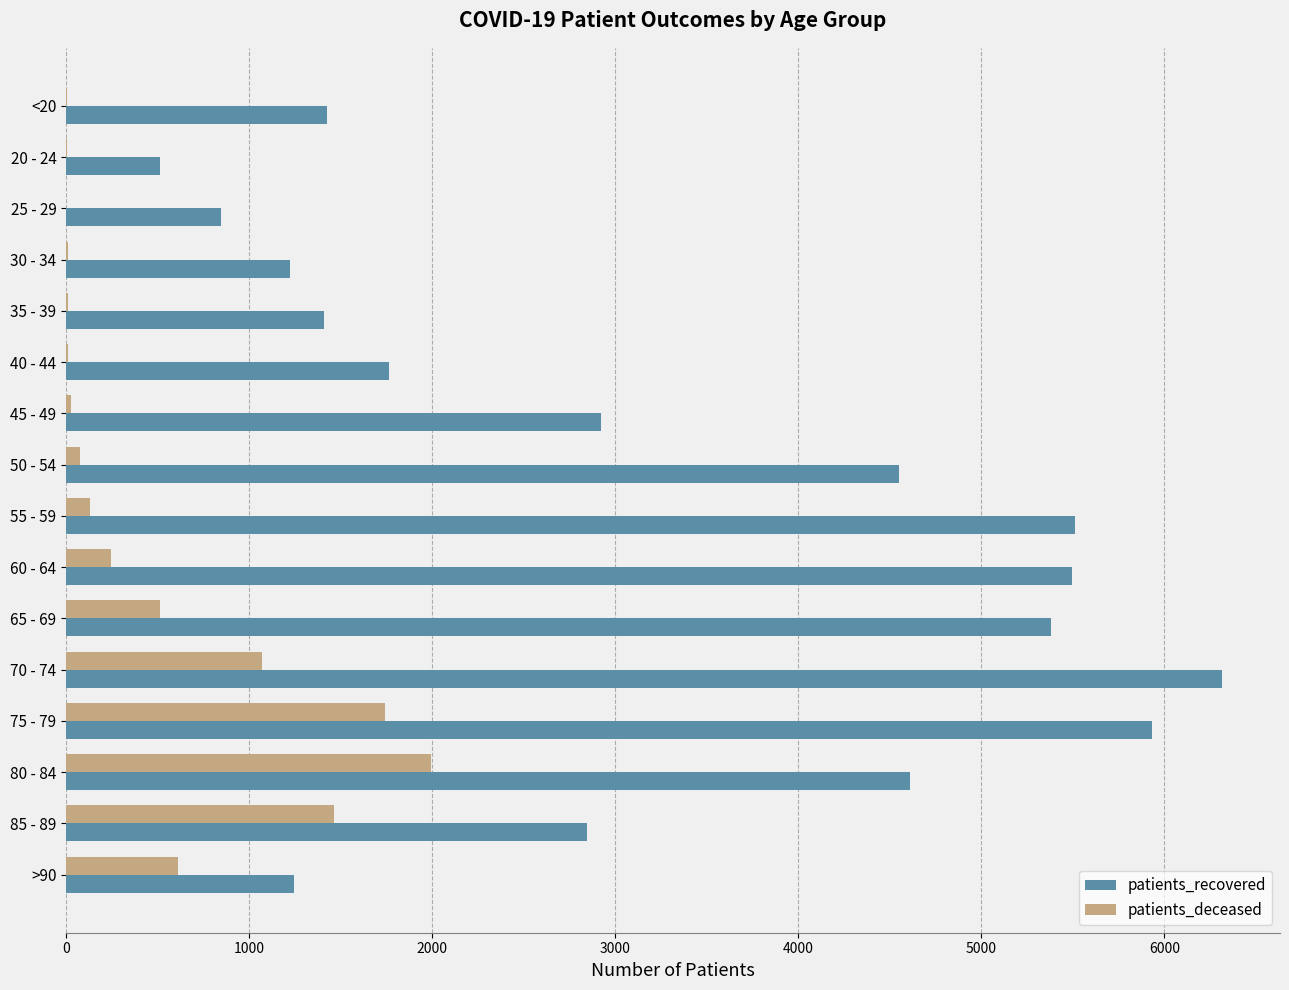

At which category is the sum across all series the highest?

75 - 79